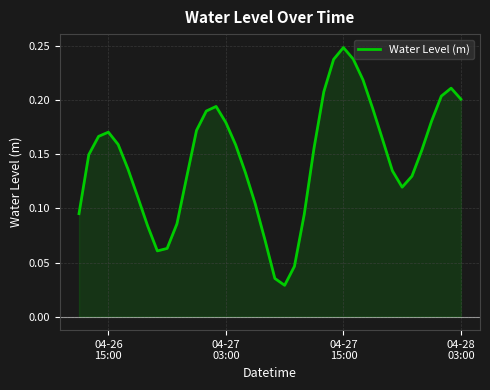

Where is the first local maximum?

04-26
15:00